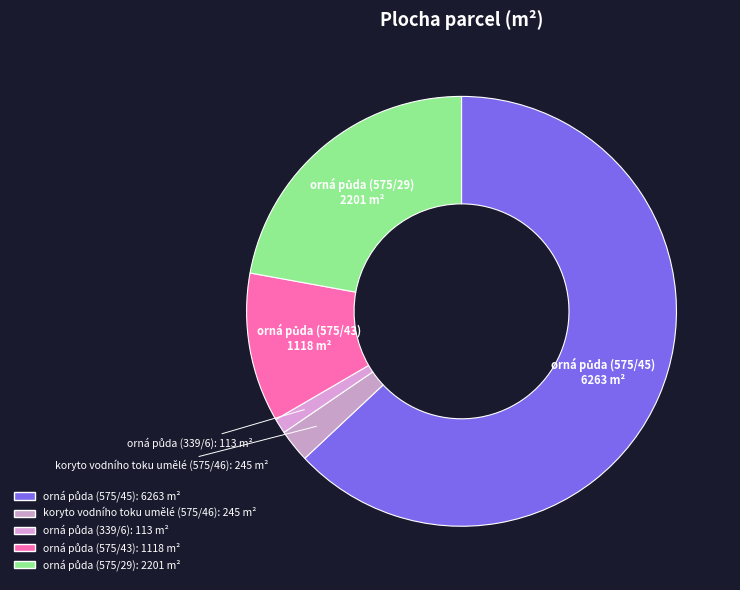

Is there a majority slice in this chart?

Yes